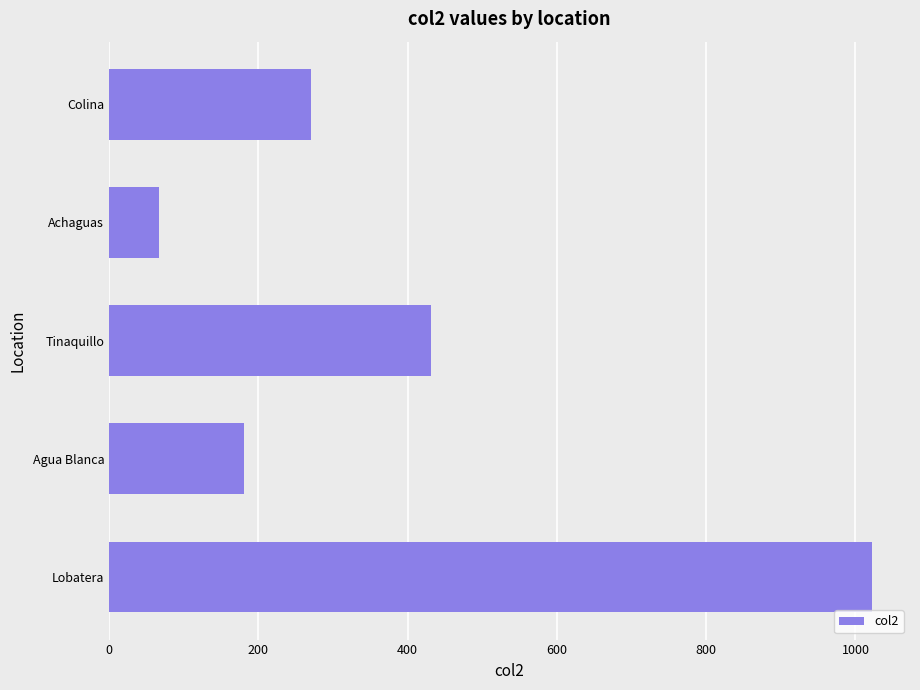

Which has a higher value, Lobatera or Tinaquillo?

Lobatera